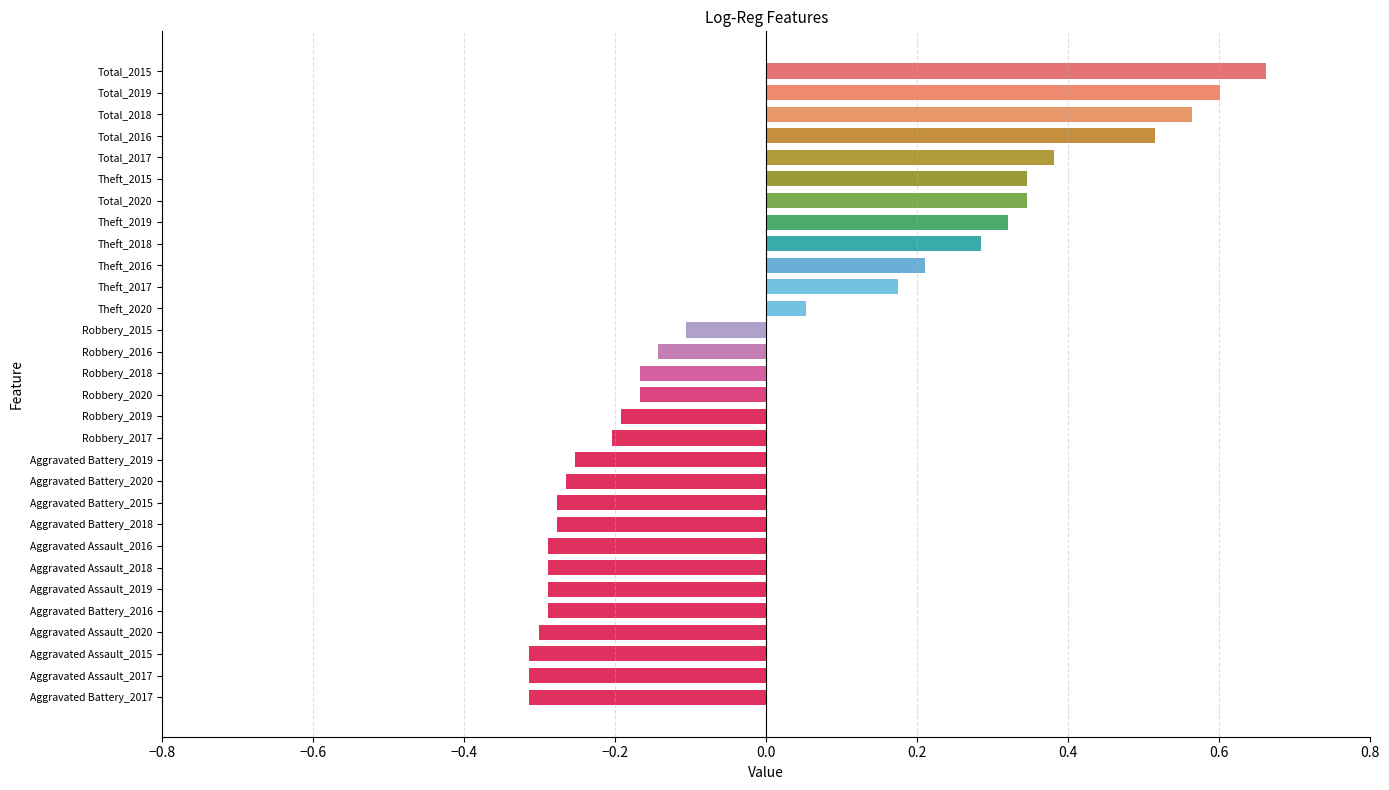

How many values are below 0?

18